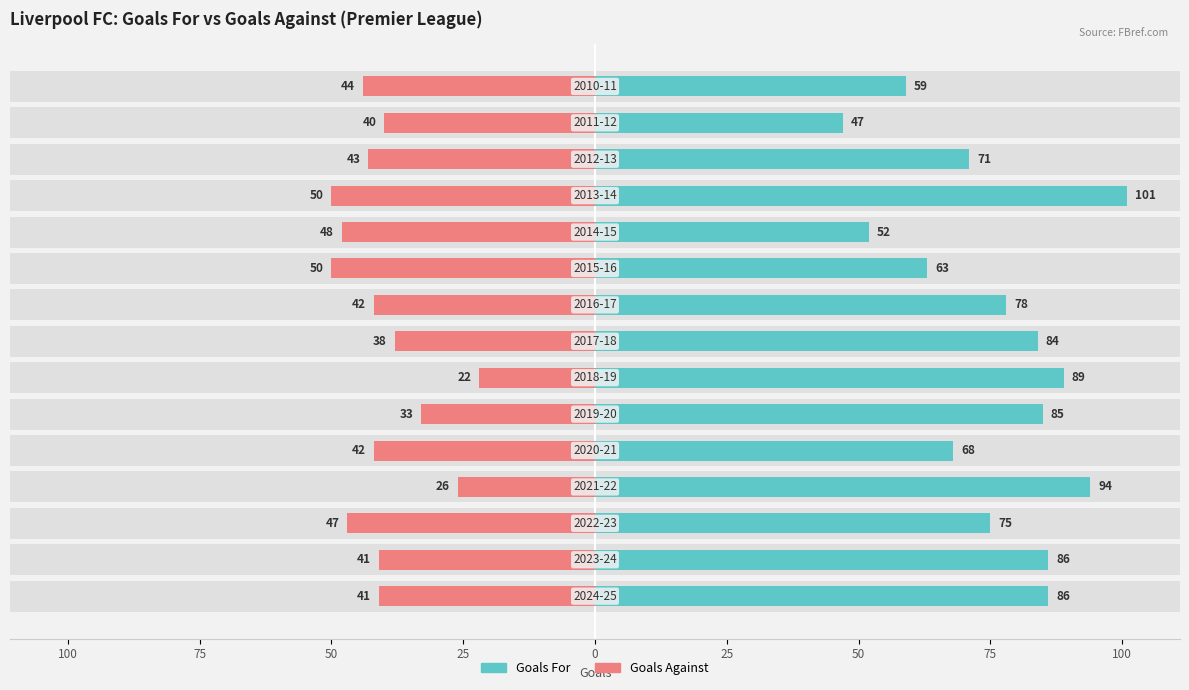

The Goals For series shows 37 at 75. True or false?

False